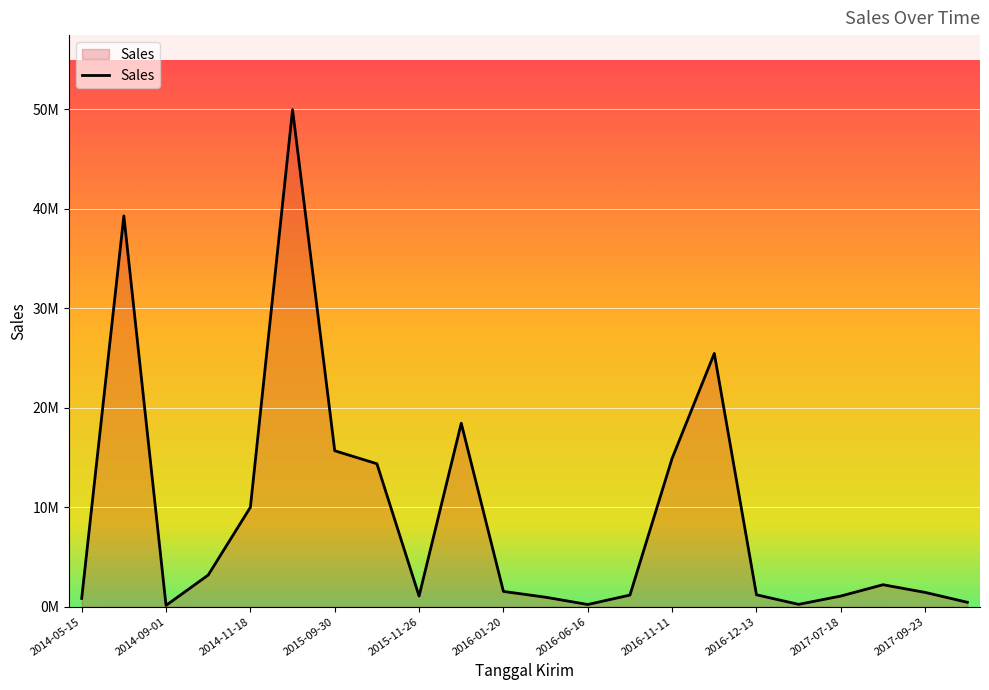

At which label is the value closest to 25034955?

15